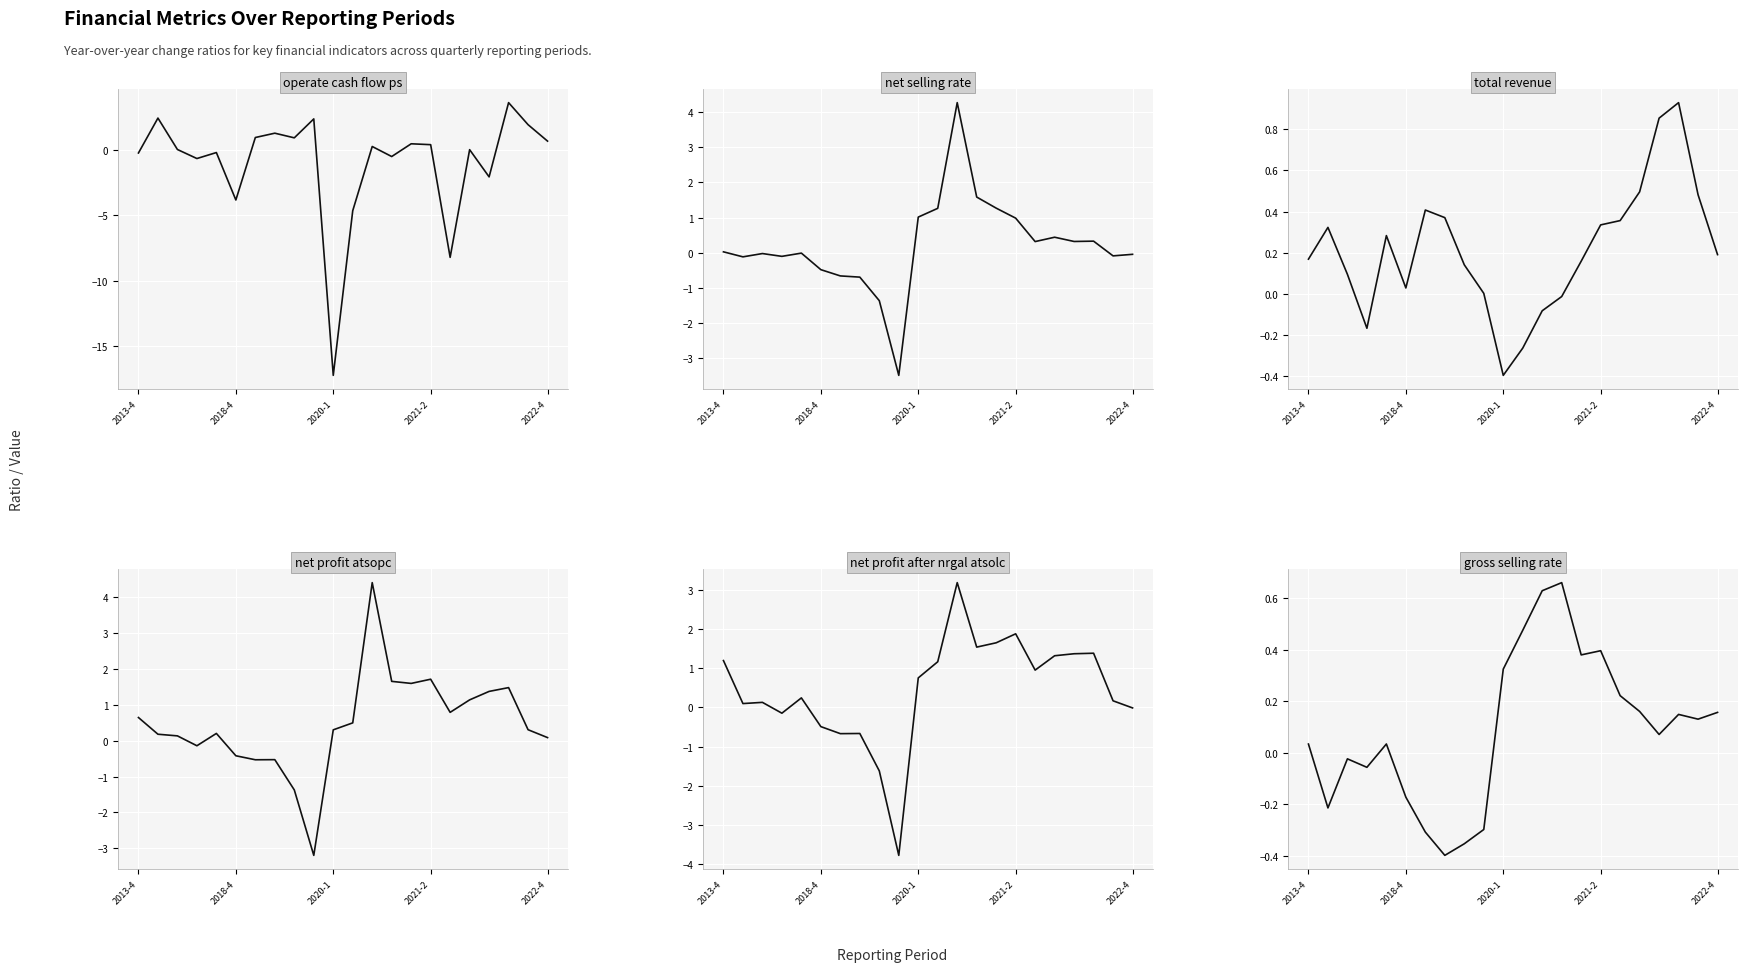

What is the sum of all net_profit_atsopc values?

10.3